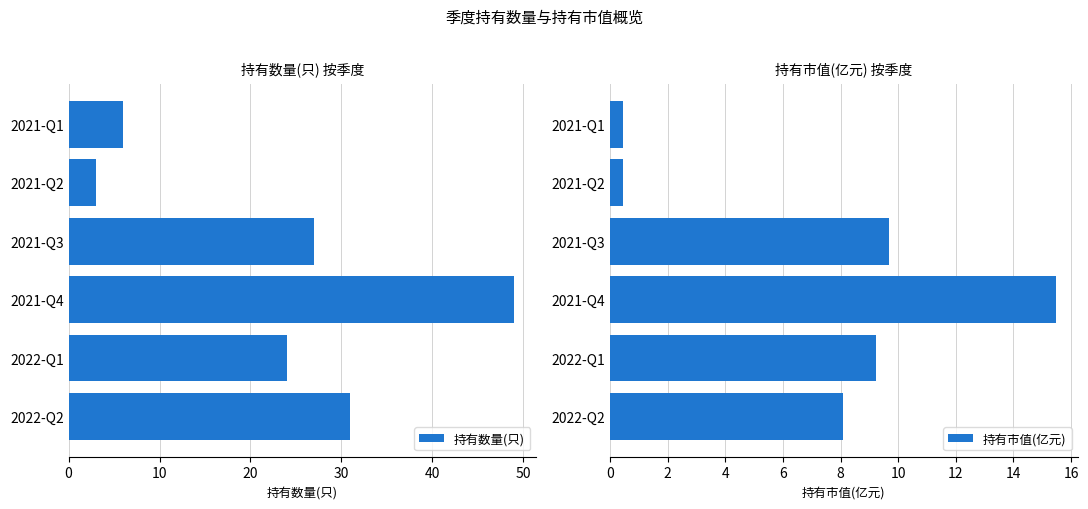

Is it true that 持有数量(只) equals 49 at 2021-Q4?

True